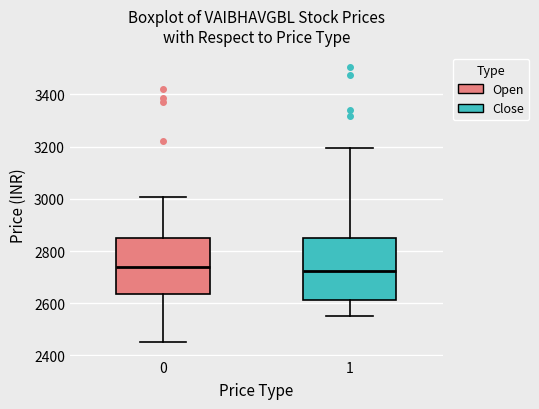

Reading left to right, transcribe this box plot: for each box, give where its median line is, the range the box spans, and where its two whiskers end, as read against the y-axis. The values are not printed on the chart, so give them approximately, as read against the axis.

0: median 2740, box 2640 to 2860, whiskers 2460 to 3000
1: median 2720, box 2620 to 2840, whiskers 2560 to 3200